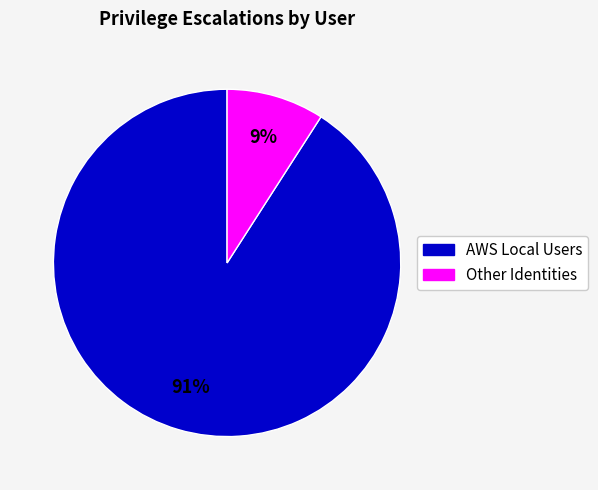

Is there any slice that represents more than half of the pie?

Yes